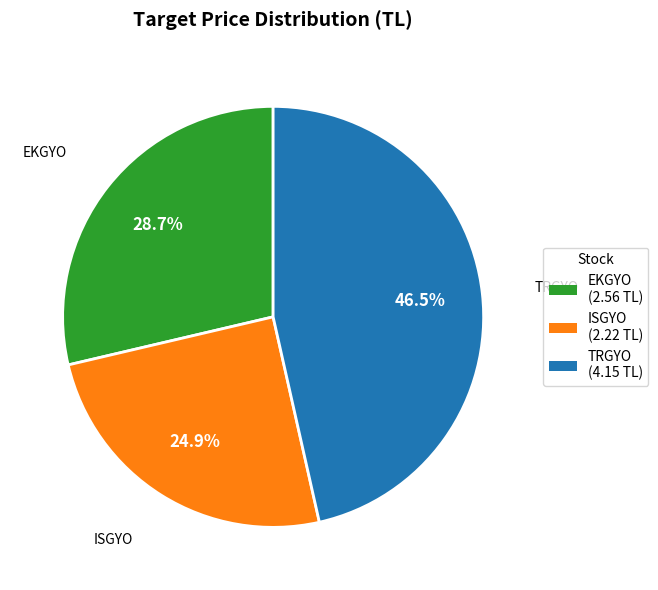

To the nearest percent, what is the average slice percentage?

33%